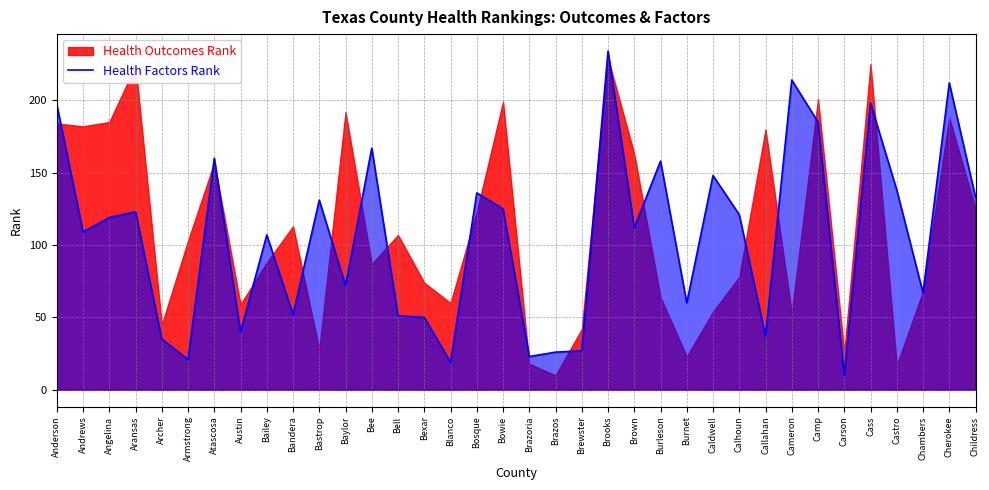

The value of Health Factors Rank at Cass is 286. True or false?

False